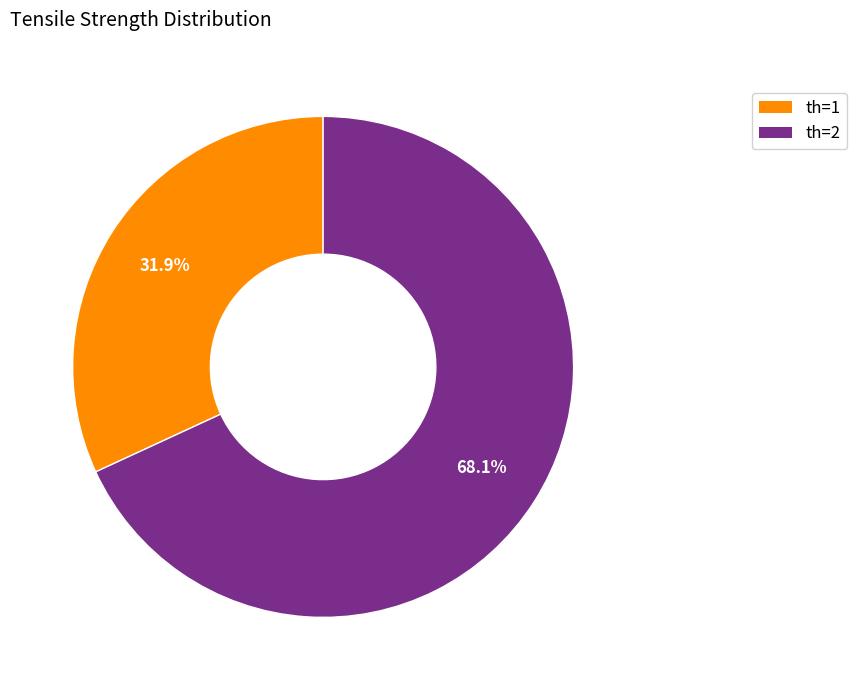

To the nearest percent, what portion does th=1 represent?

32%